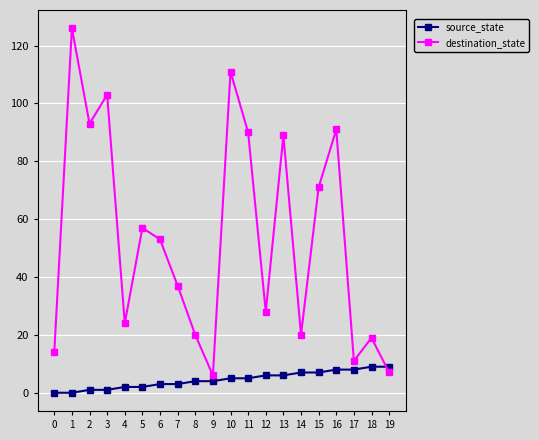

What are all the series names shown in the legend?

source_state, destination_state